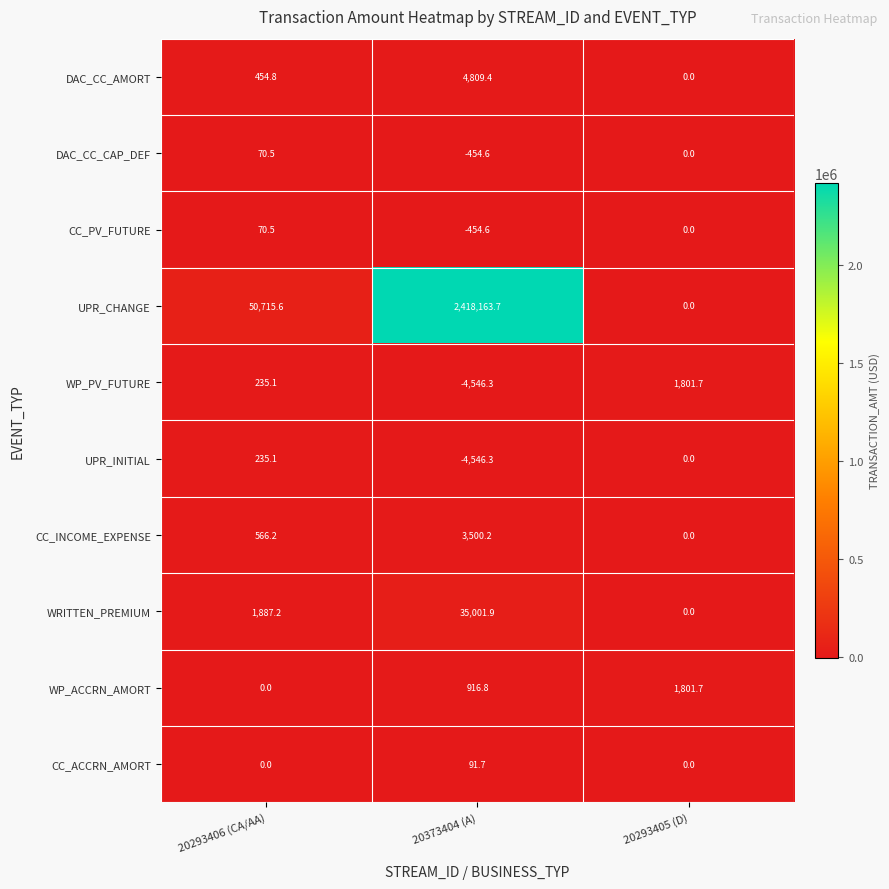

What is the difference between the highest and lowest values at 20293406 (CA/AA)?

50715.6